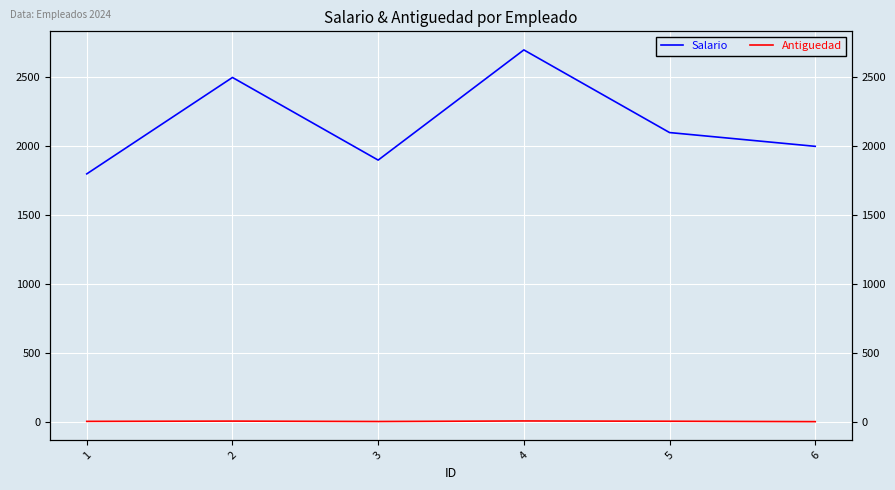

Reading left to right, list all the values displayed in this chart.

Salario: 1=1800	2=2500	3=1900	4=2700	5=2100	6=2000
Antiguedad: 1=3	2=5	3=2	4=6	5=4	6=1